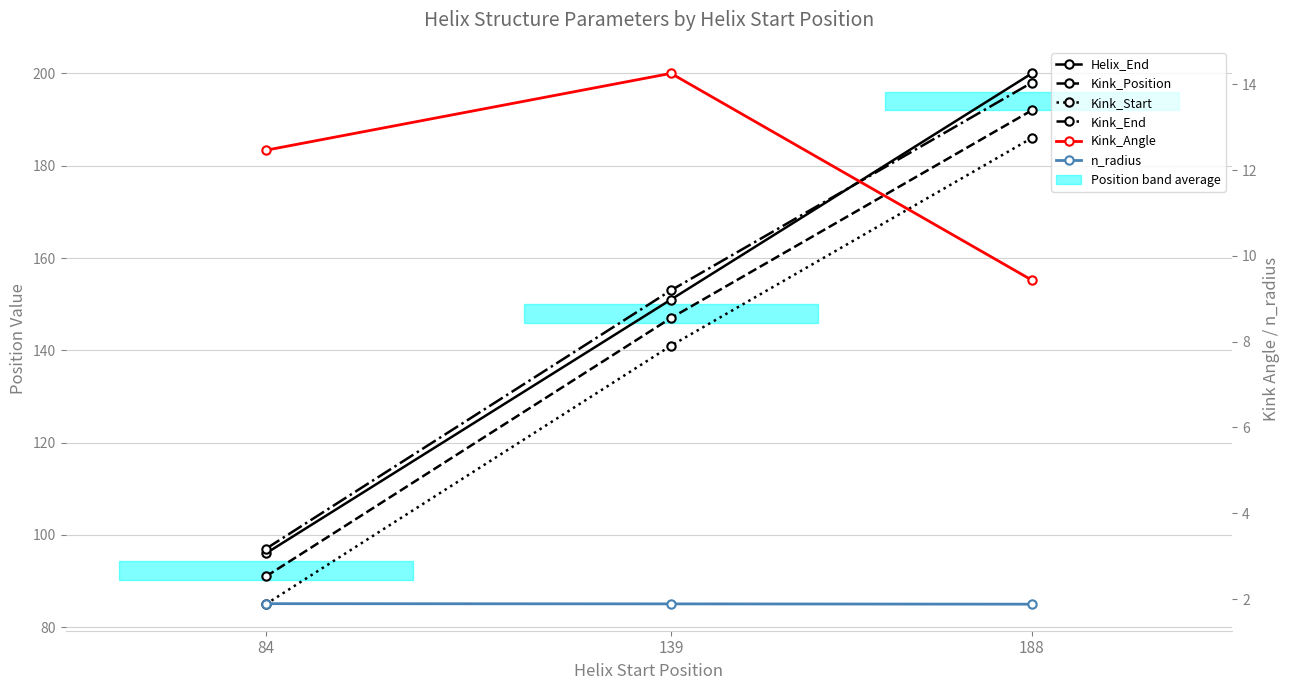

What is the value of the Helix_End point at the 1st from the left?

96.0